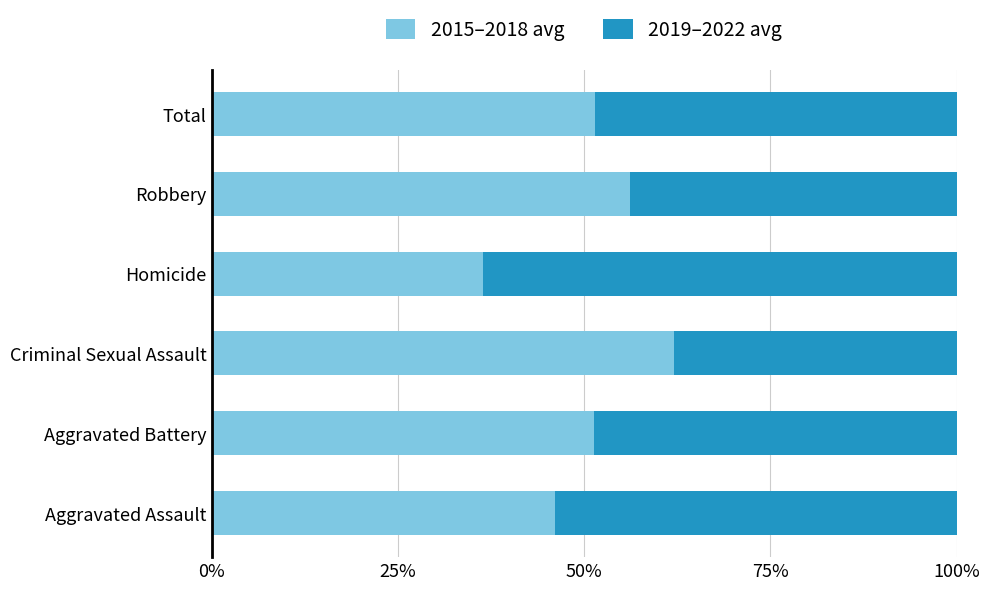

At which label does 2015–2018 avg reach its peak?

Criminal Sexual Assault